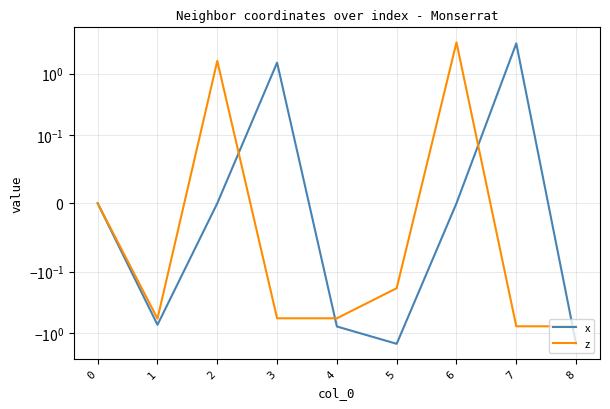

Does the chart have visible grid lines?

Yes